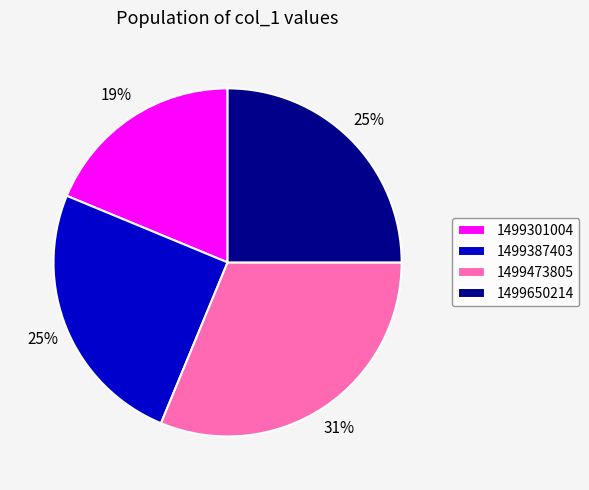

Is it true that 1499387403 is 25% of the pie?

True